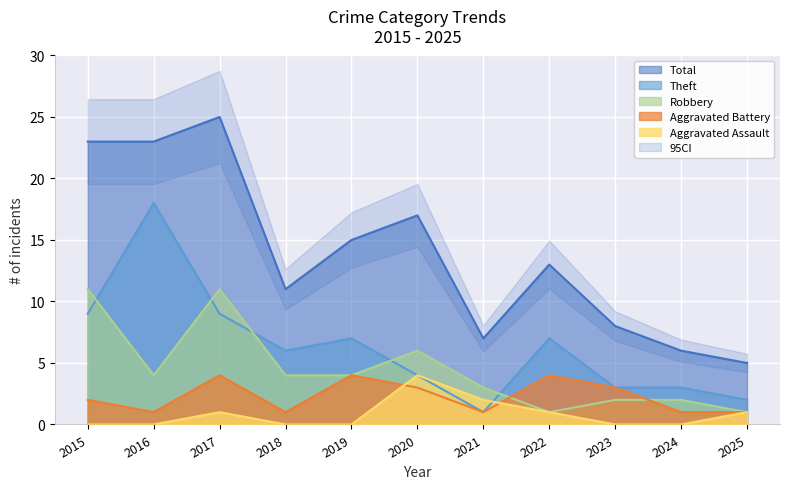

What is the sum of the Aggravated Battery values at 2024 and 2020?

4